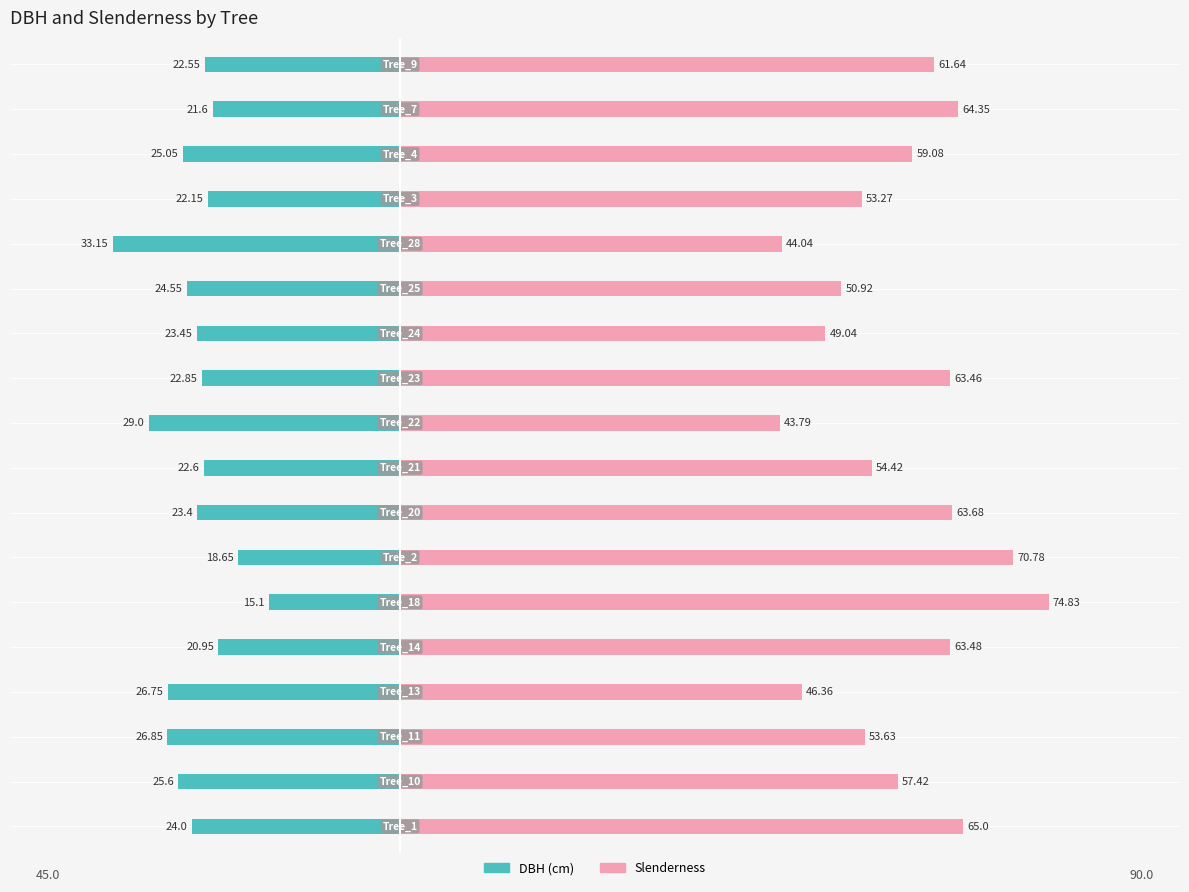

True or false: dbh has a value of -45.3 at 3.

False